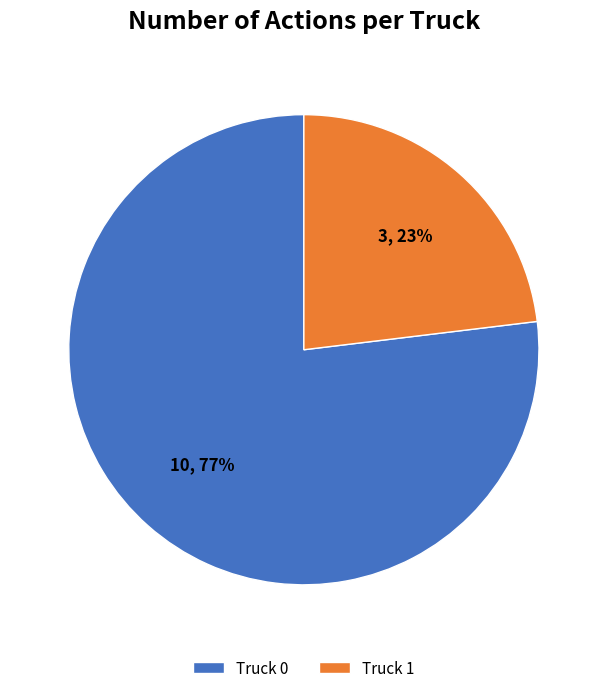

Which slice is the smallest?

Truck 1